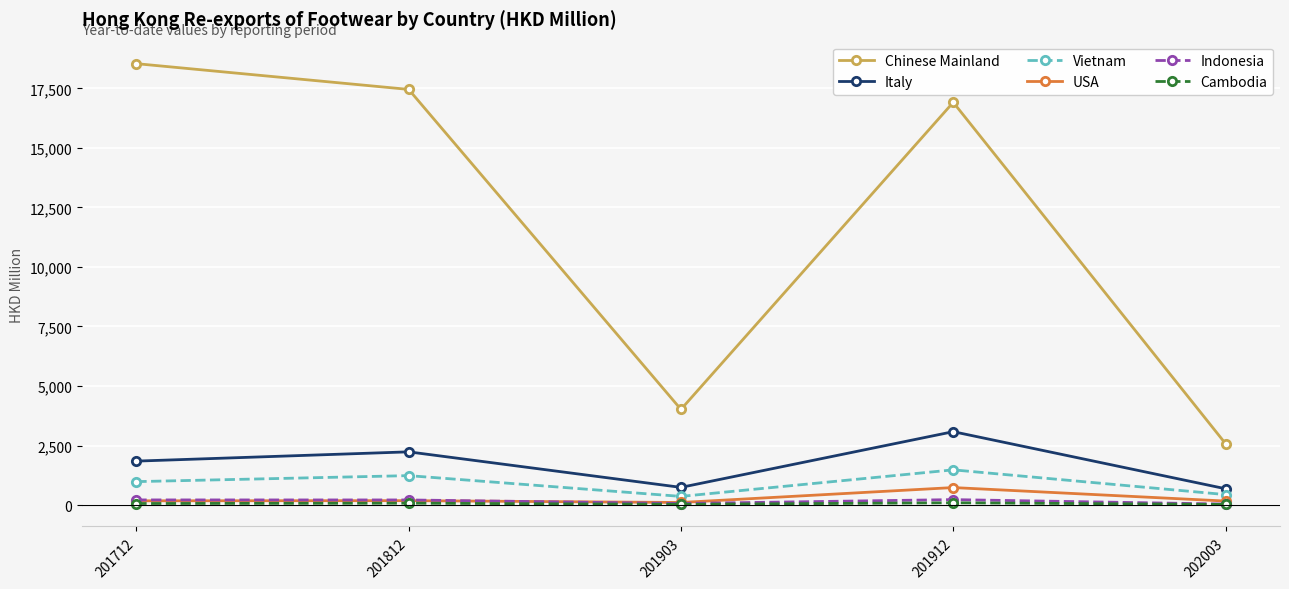

How many values in the Italy series exceed 1846?

3